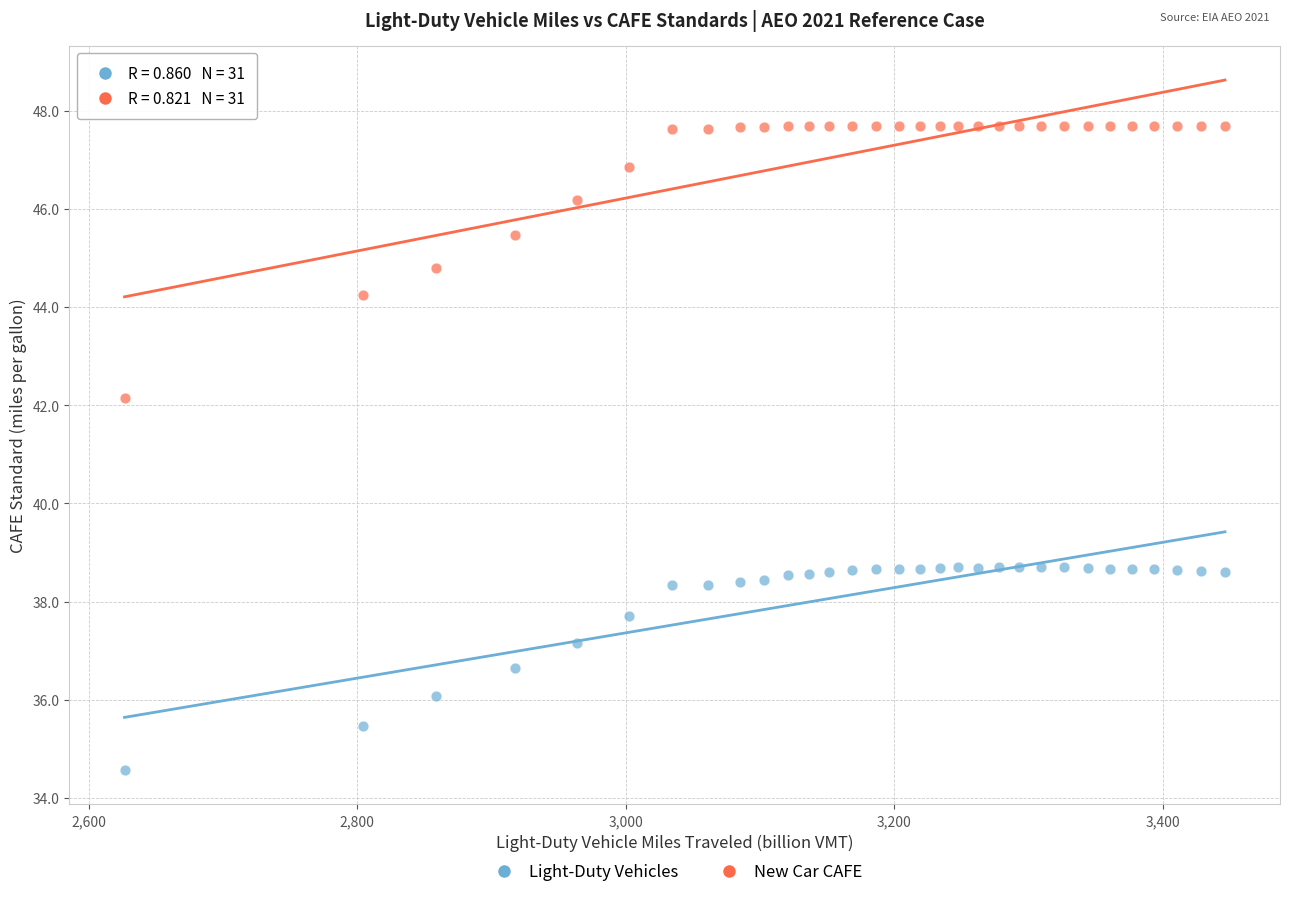

Across all data points, what is the range of Y values (max minus min)?

13.1